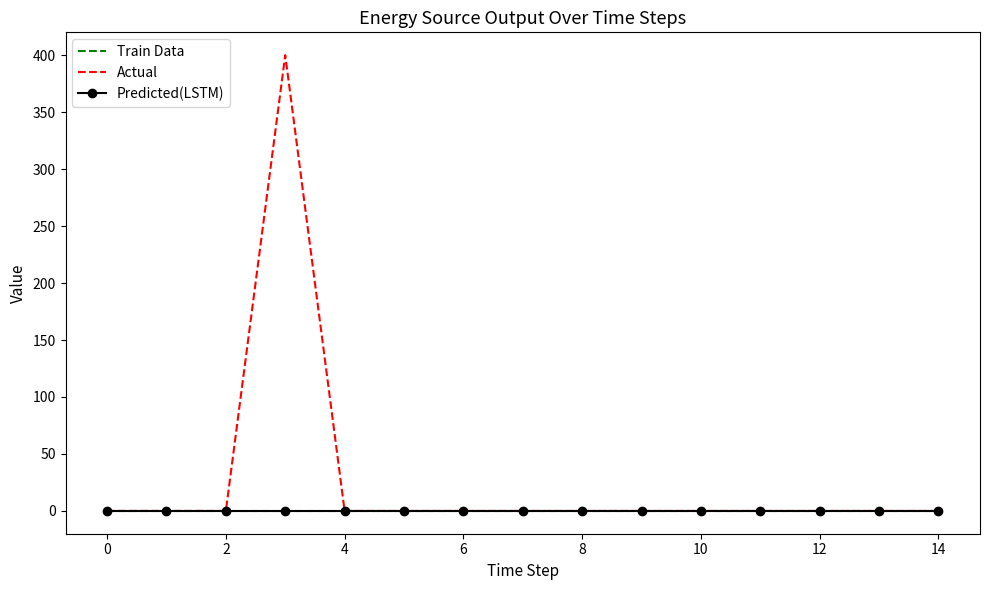

What is the greatest value displayed?

400